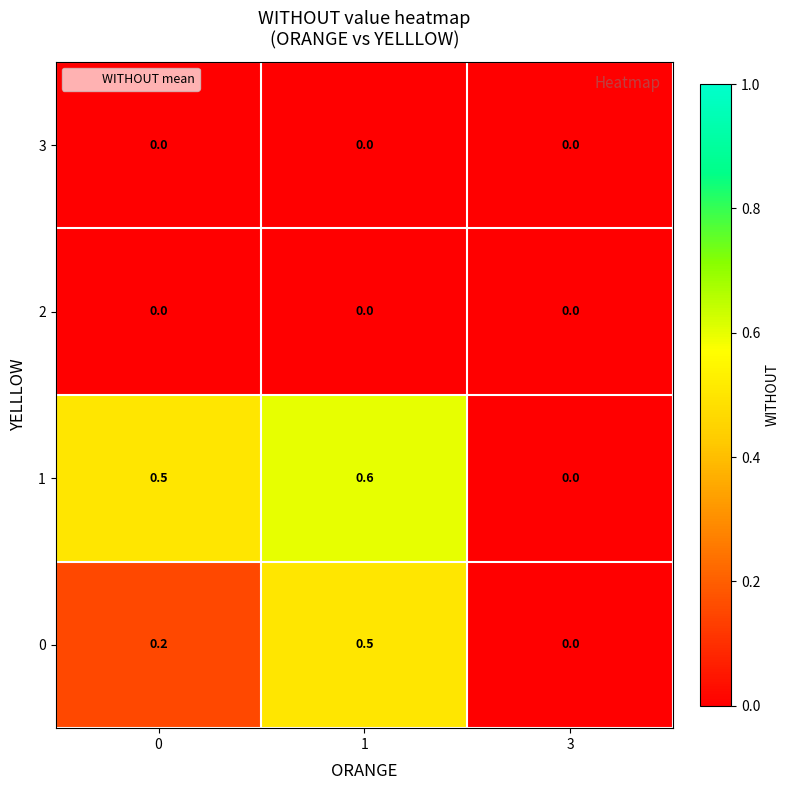

The value of 3 at 1 is 0.0. True or false?

True